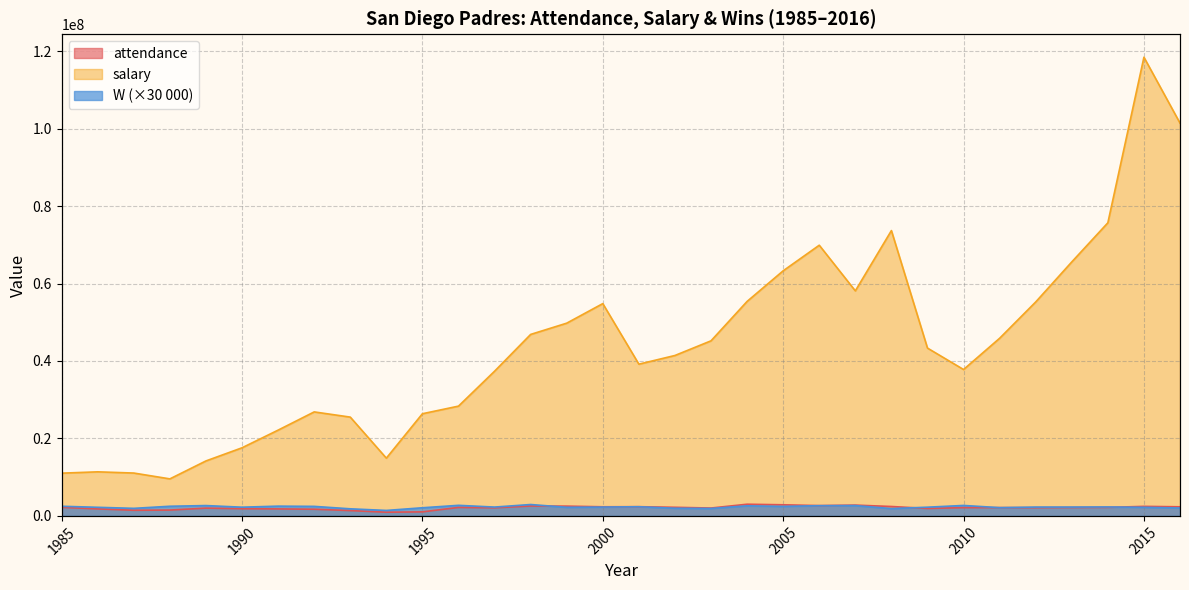

How many interior local valleys does the W series have?

9